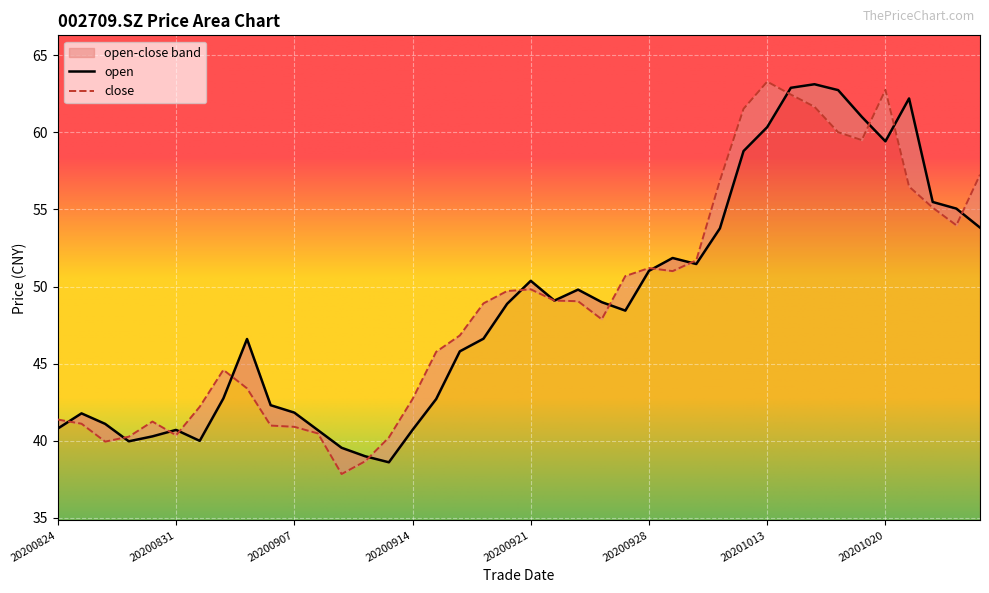

After their last crossing, which series has the higher values: close or open?

close